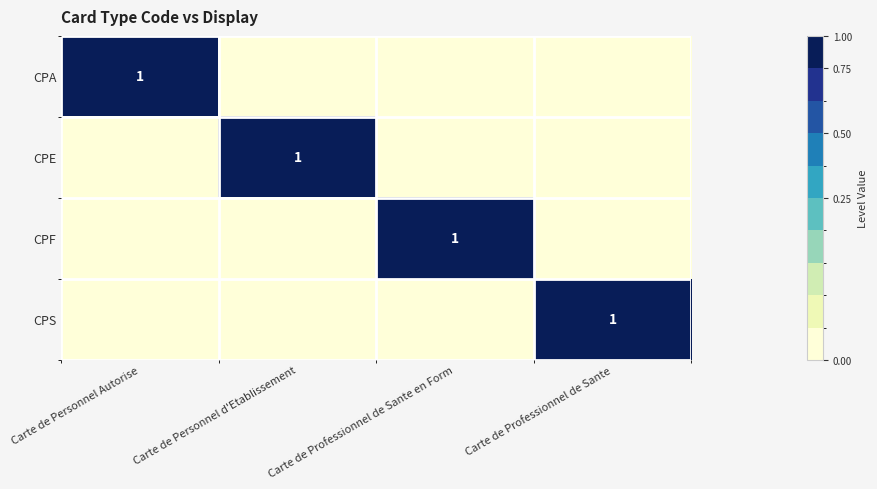

Which label corresponds to the smallest value in the chart?

Carte de Personnel d'Etablissement